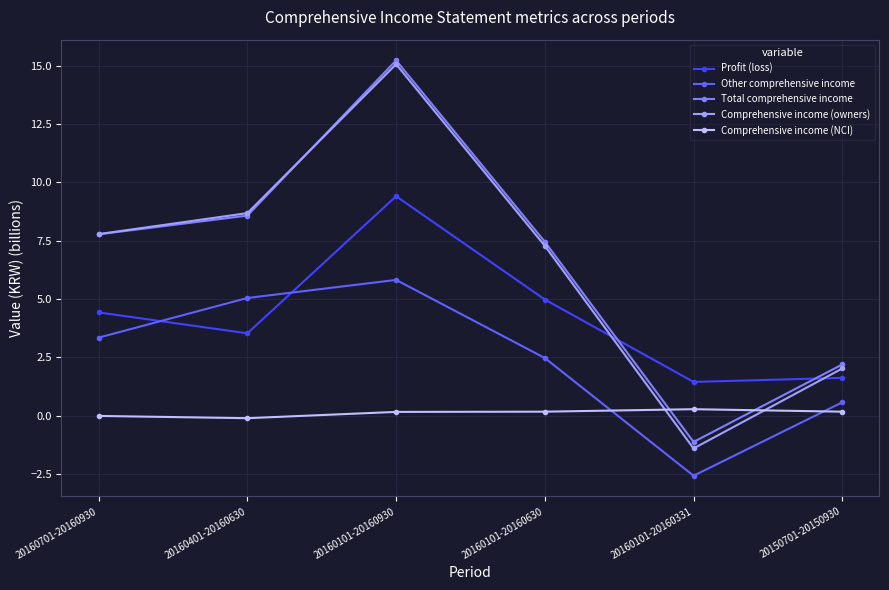

Is the value of Total comprehensive income at 20160101-20160930 greater than the value of Comprehensive income (owners) at 20160101-20160630?

Yes